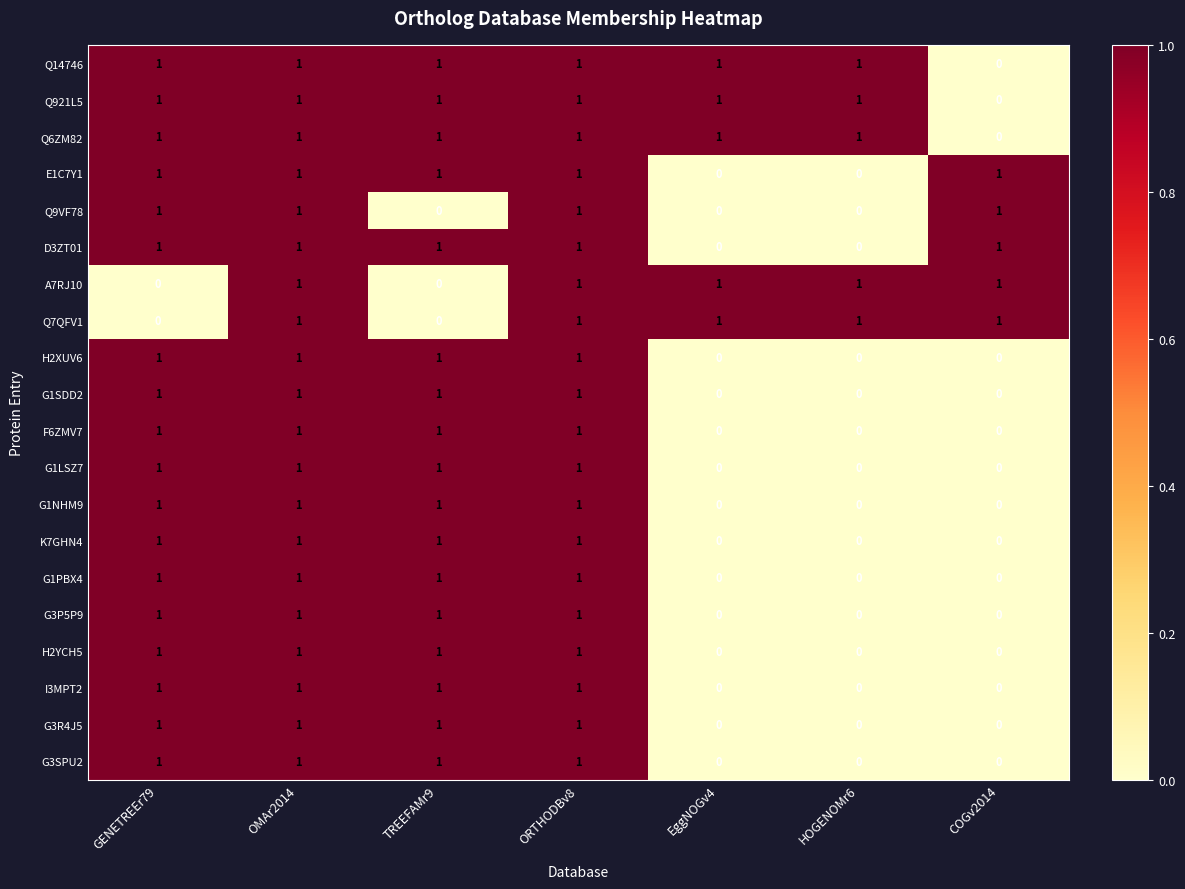

Is it true that Q6ZM82 equals 1 at HOGENOMr6?

True